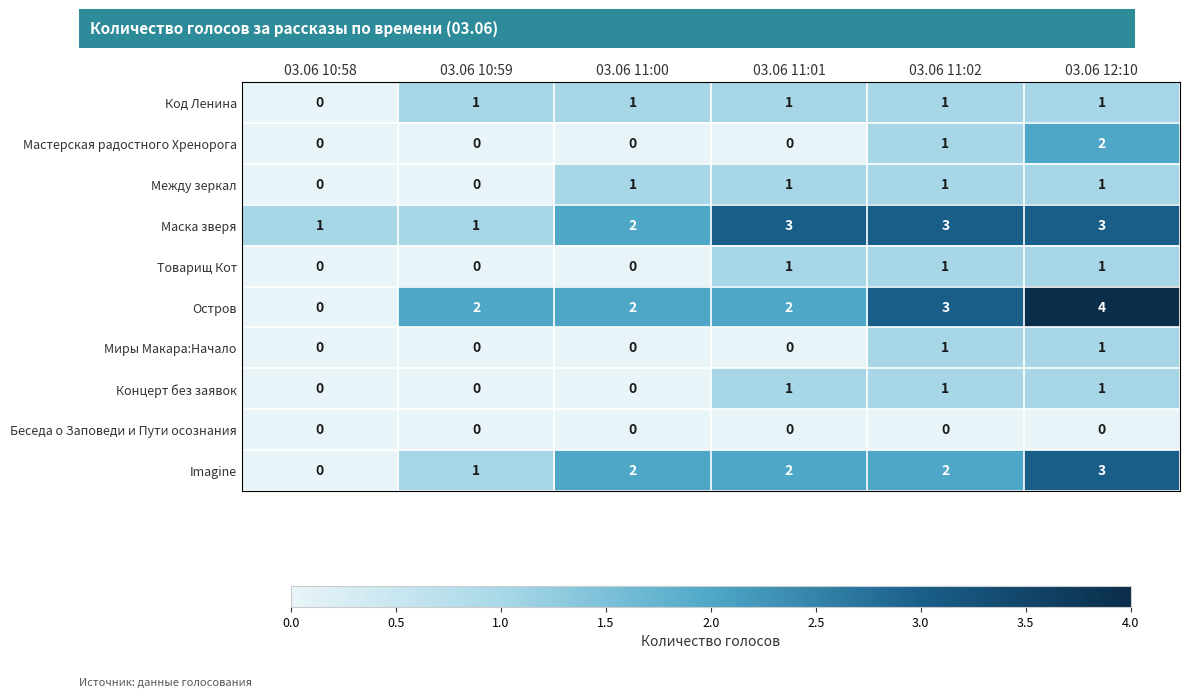

What is the maximum value shown in the chart?

4